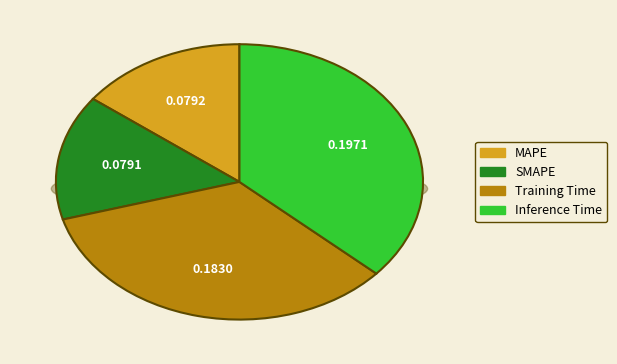

Is the sum of MAPE and Training Time greater than half?

No